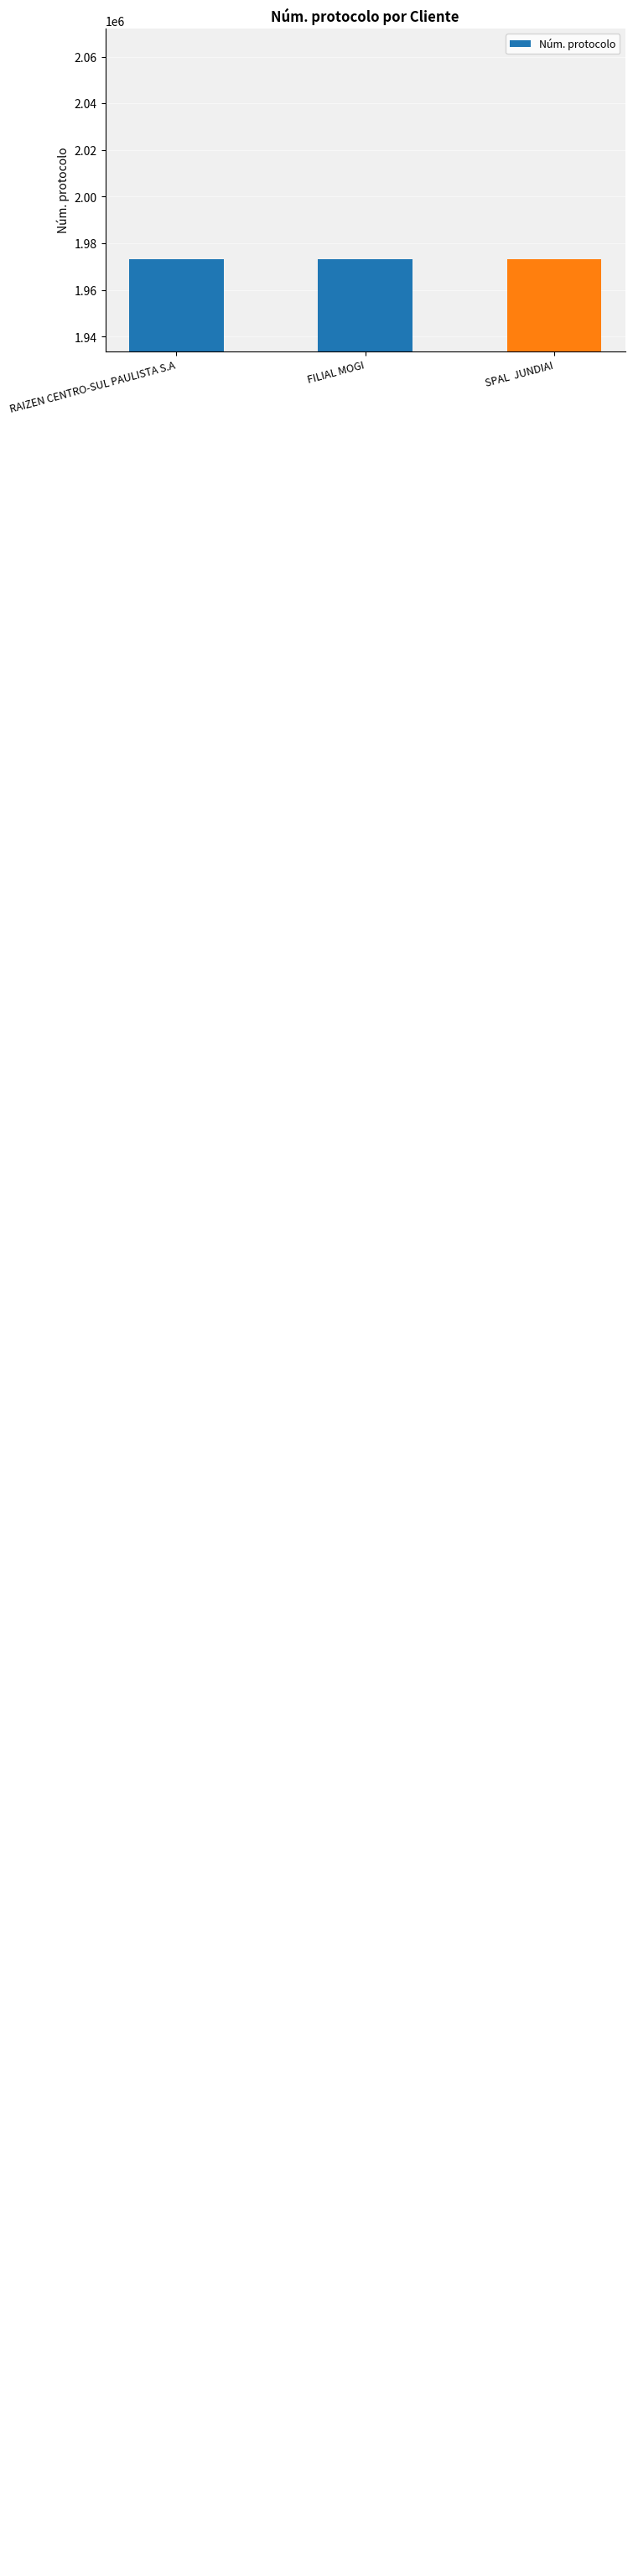

What is the value of the 1st bar from the left?

1973167